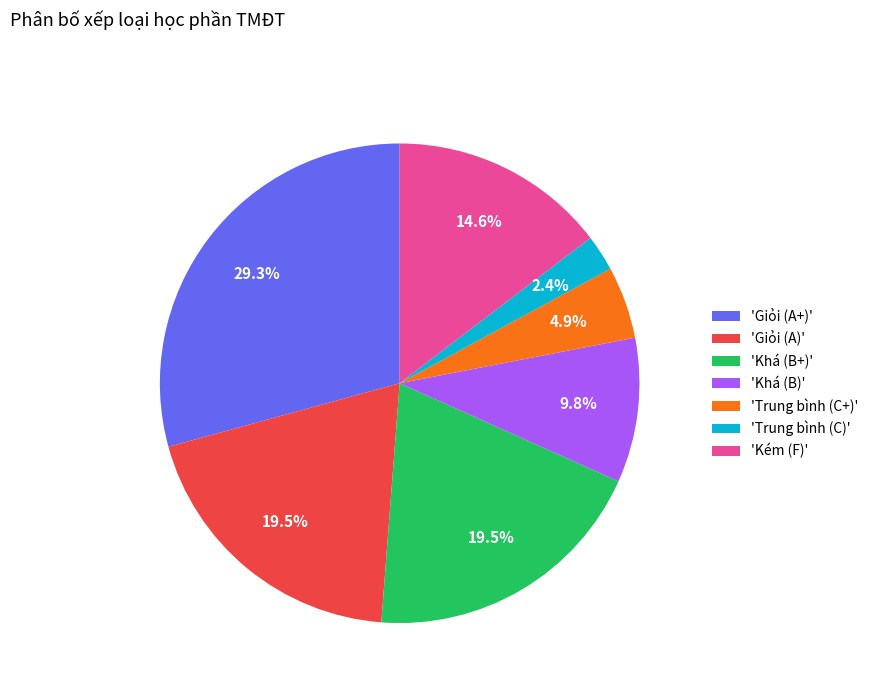

Which slice is the smallest?

'Trung bình (C)'